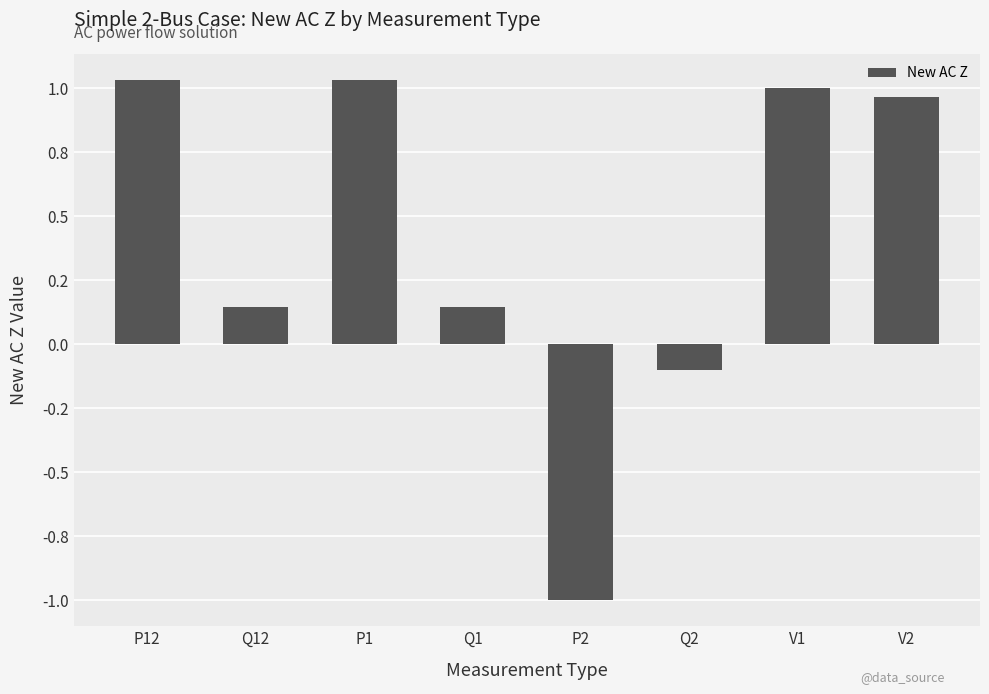

The chart shows a value of -0.2 at Q2. True or false?

False